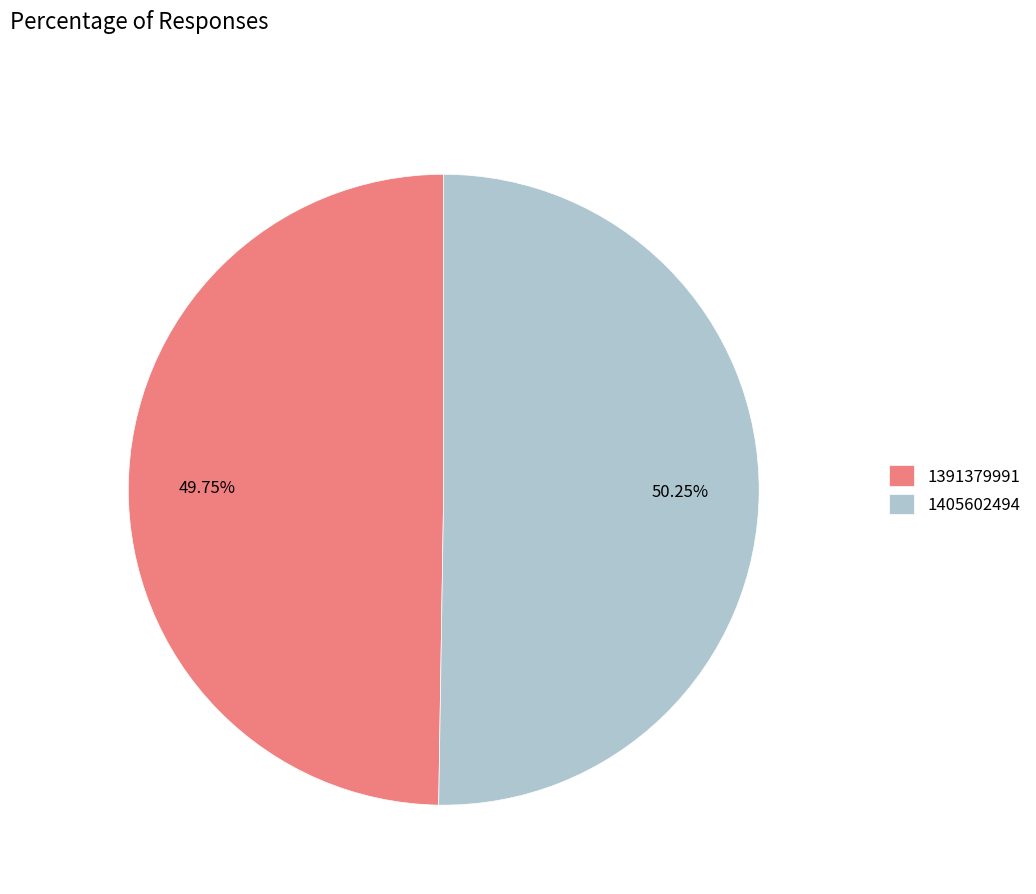

To the nearest percent, what percentage of the pie is 1405602494?

50%